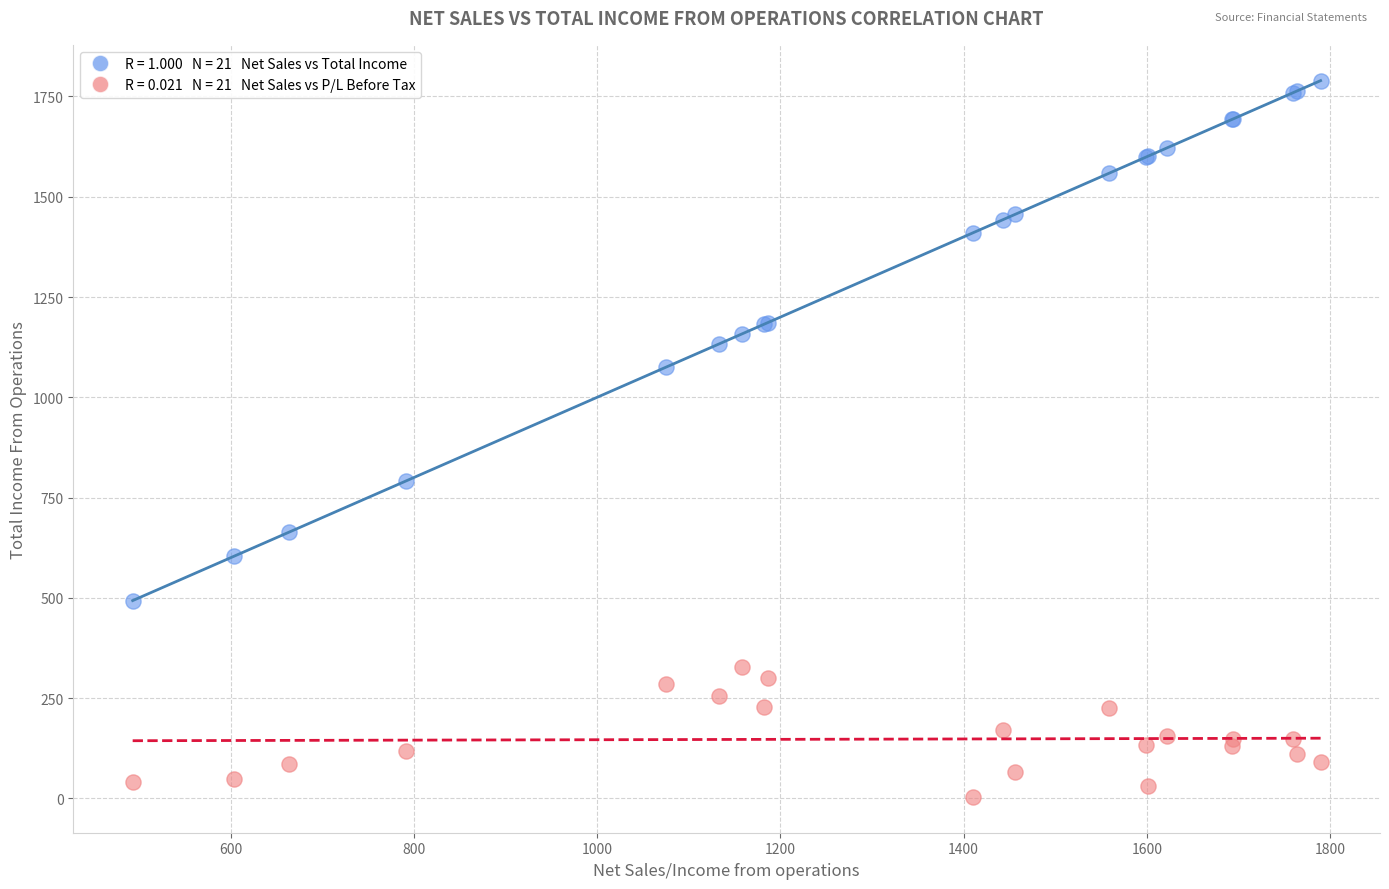

Across all series, what Y value is closest to 896?

791.6